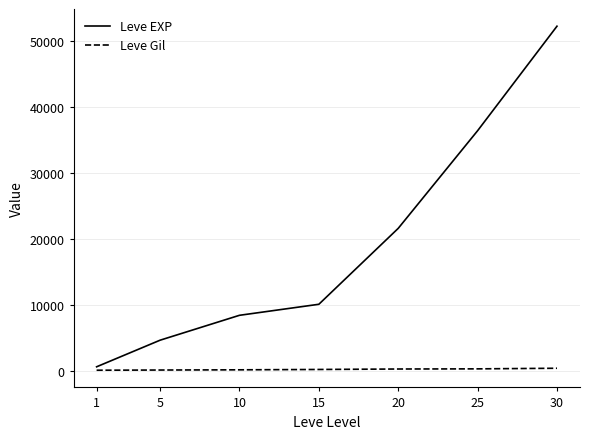

At 25, list the series in order from smallest to largest.

Leve Gil, Leve EXP